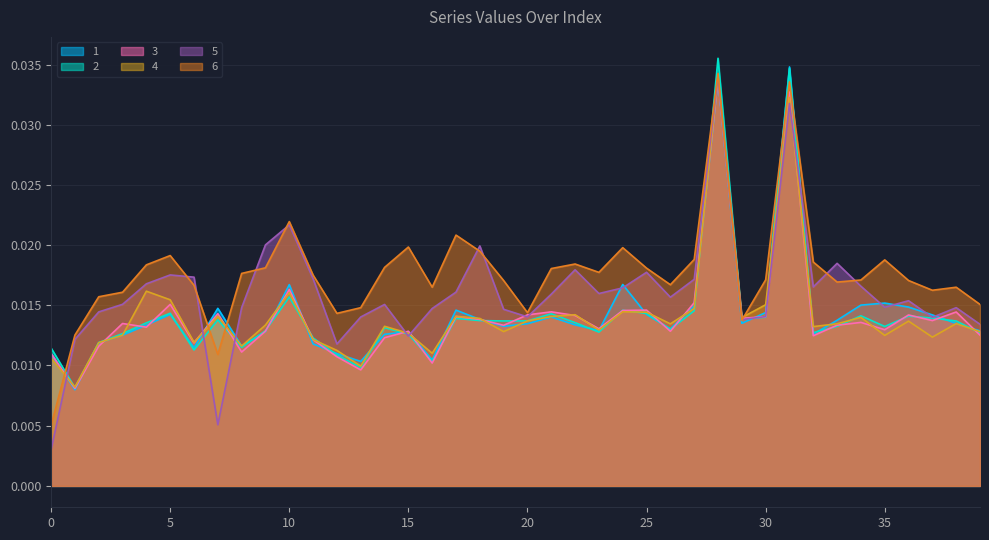

Does the chart display data point markers on the line(s)?

No